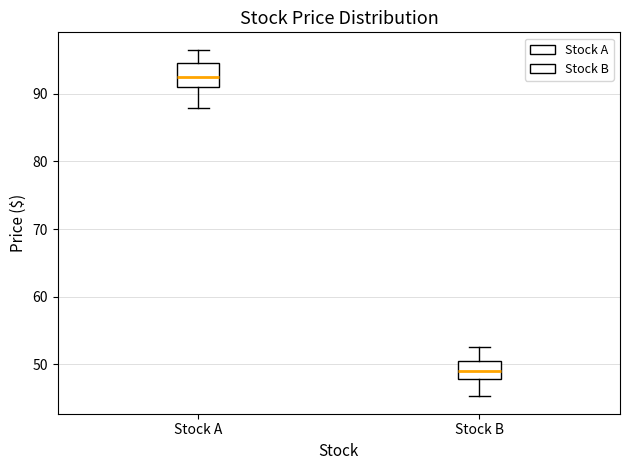

Which box has the highest median line?

Stock A